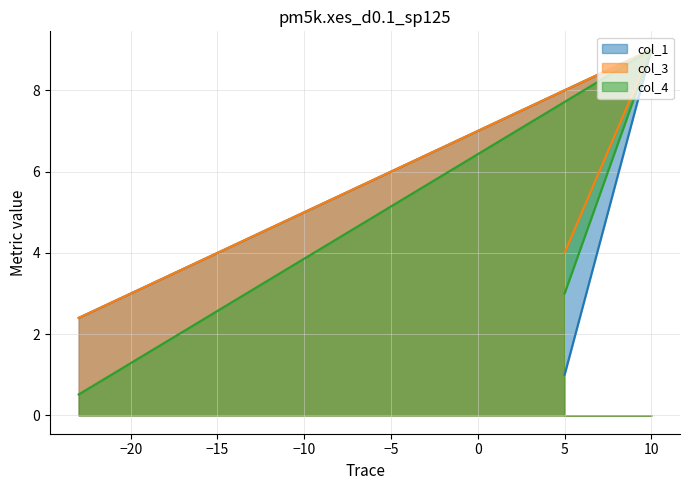

What is the sum of all col_1 values?

12.4